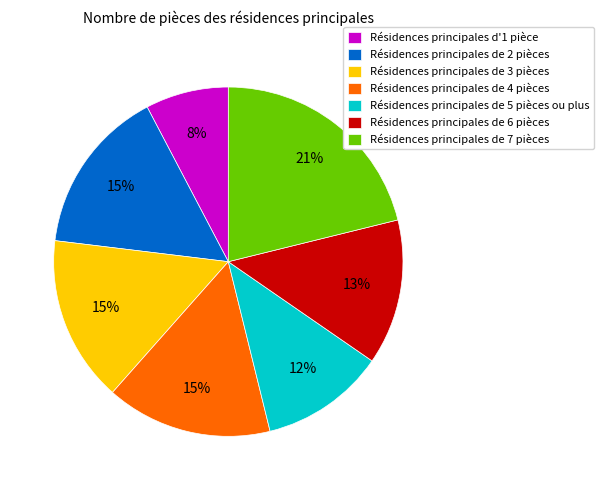

To the nearest percent, what is the combined percentage of Résidences principales de 7 pièces and Résidences principales d'1 pièce?

29%